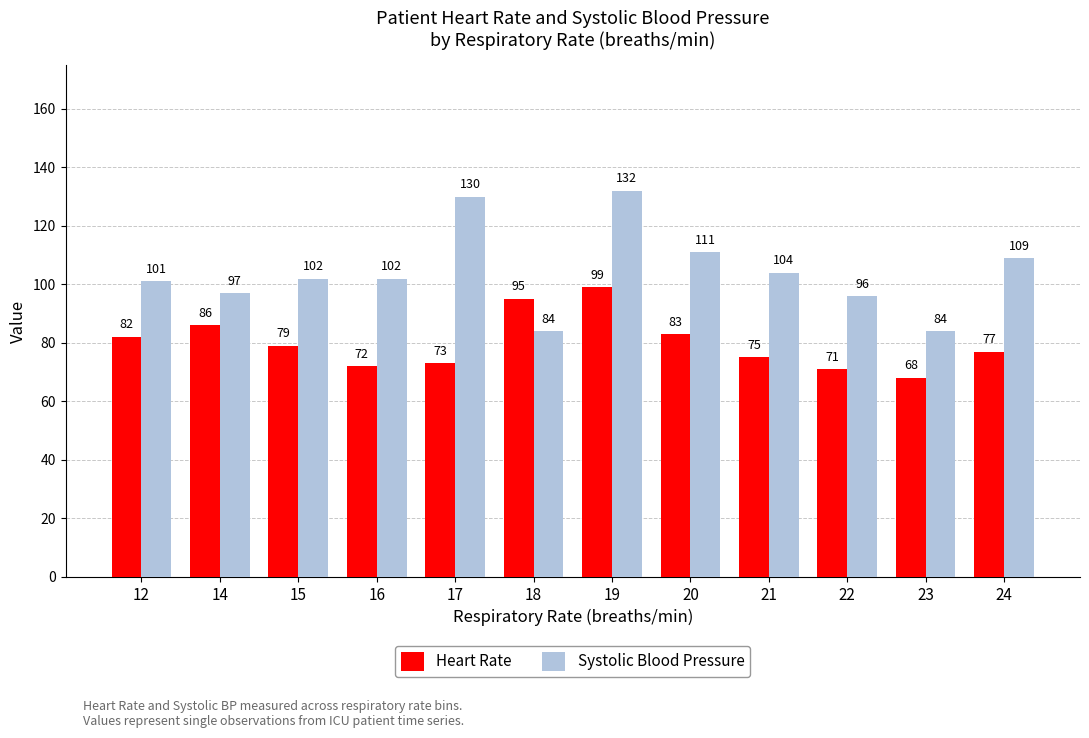

At which category is the sum across all series the highest?

19